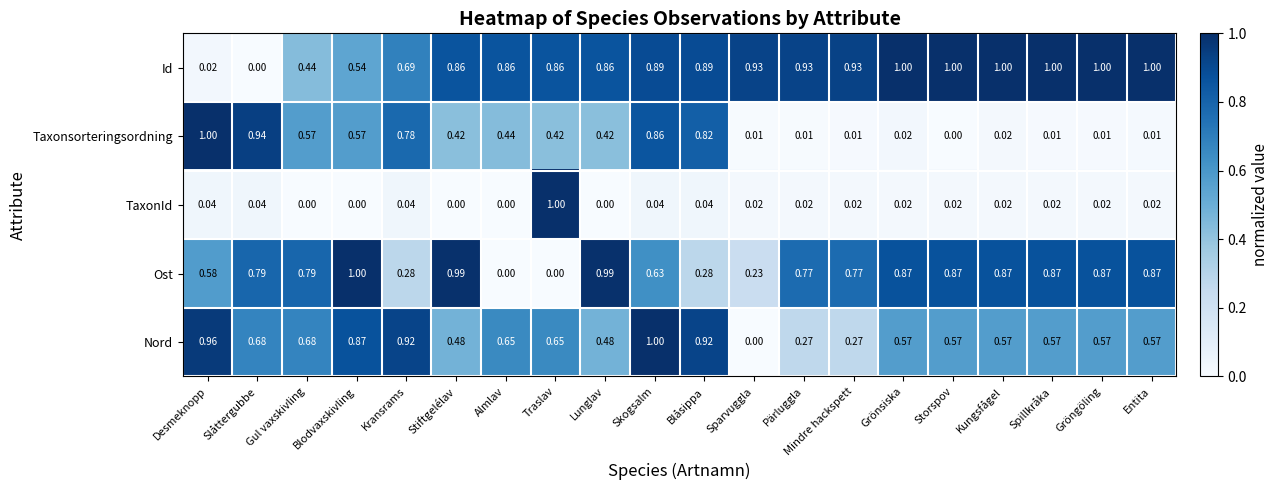

Between Blåsippa and Storspov, which series saw the biggest shift?

Taxonsorteringsordning